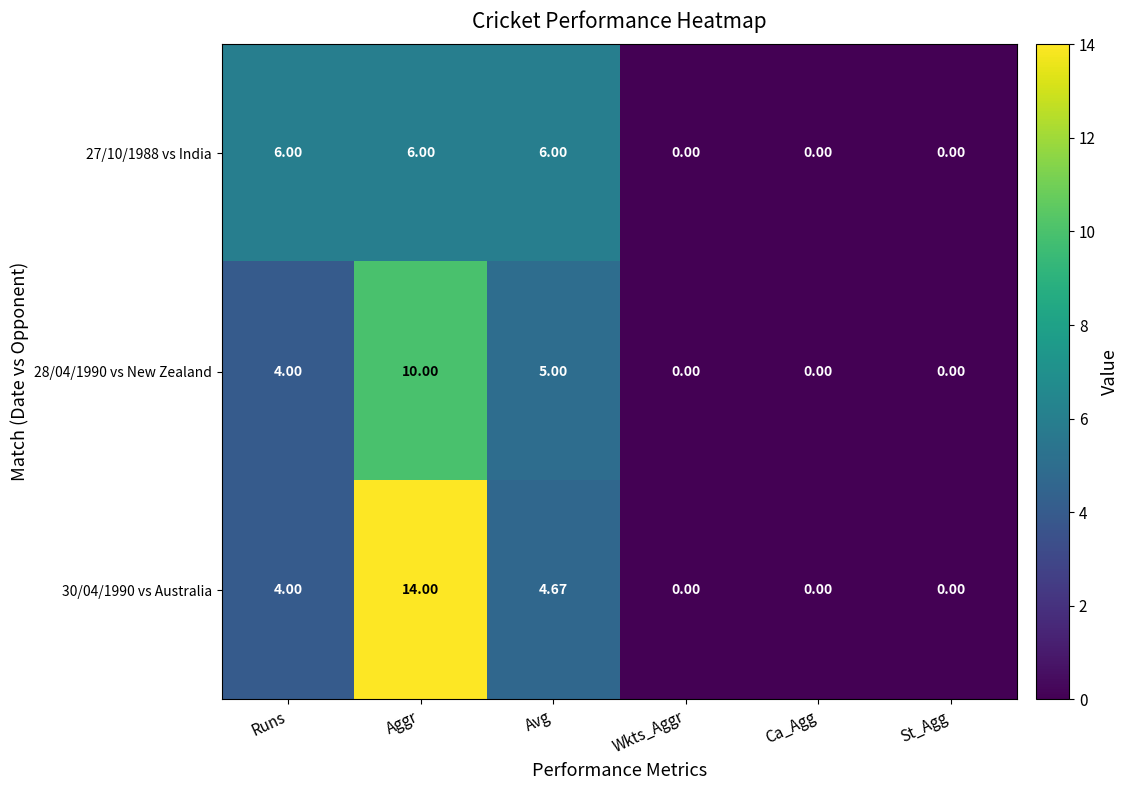

At which category is the sum across all series the highest?

Aggr